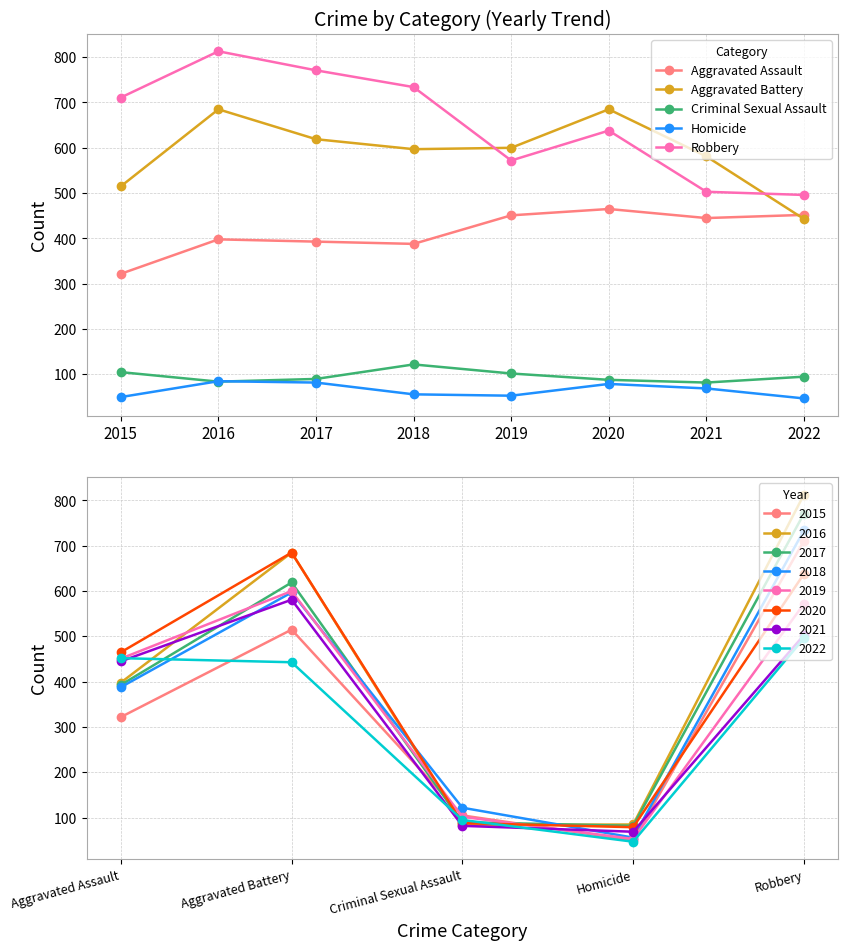

True or false: Aggravated Assault has a value of 445 at 2021.

True